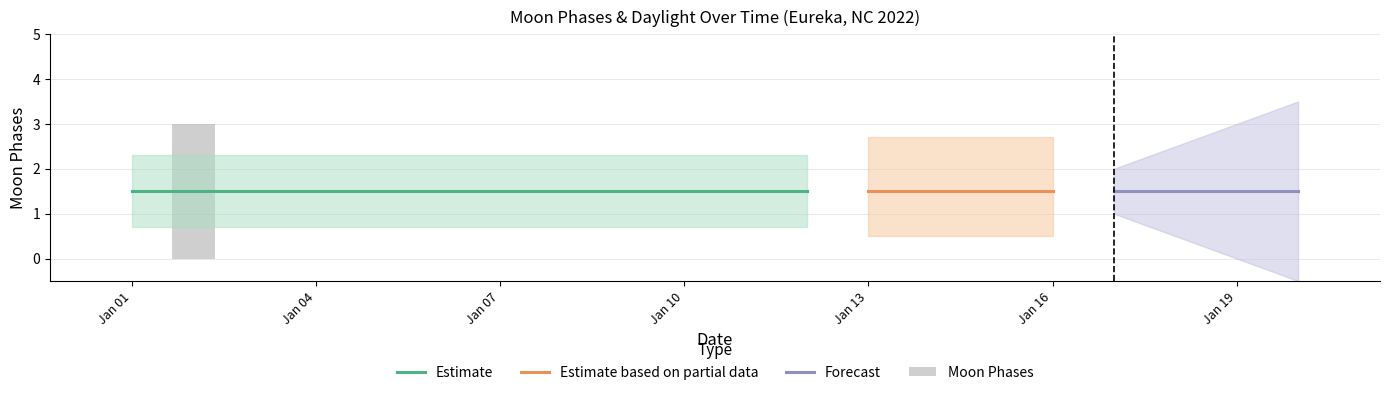

What is the sum of all values?

3